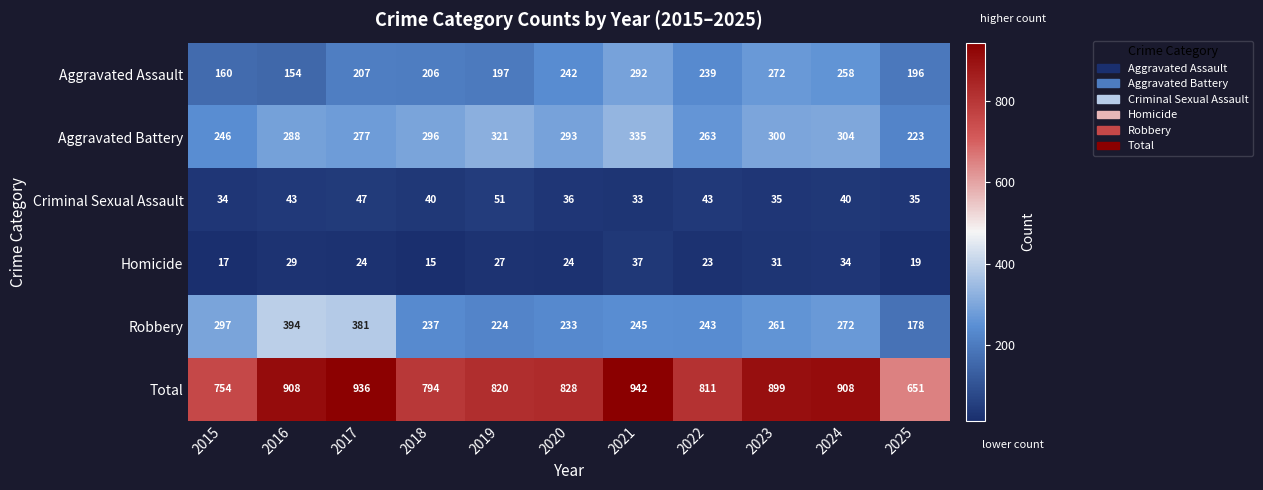

Which series has the largest total across all categories?

Total